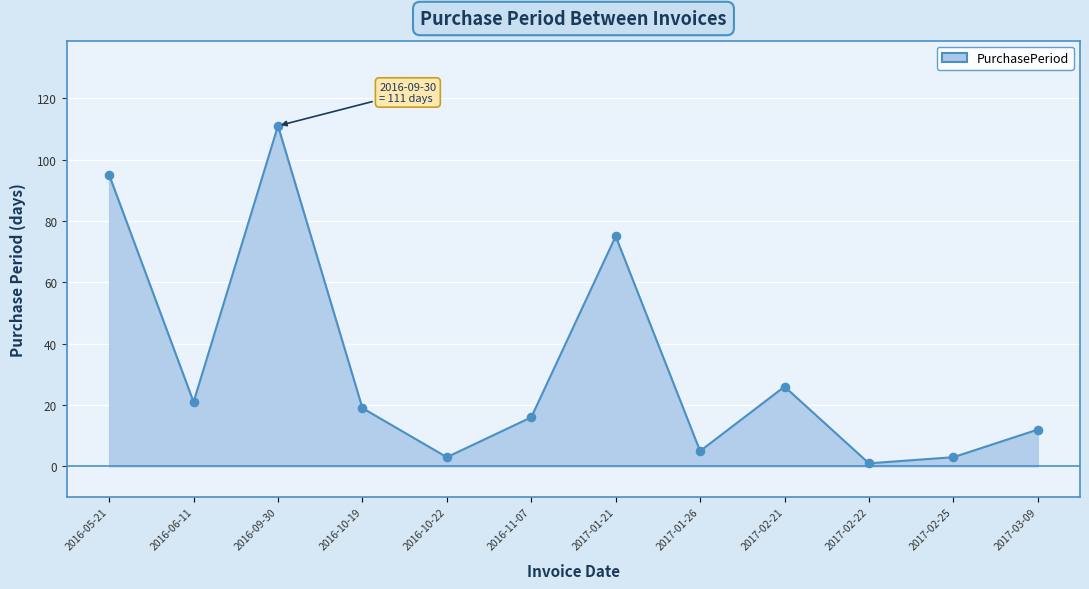

Which has a higher value, 2016-06-11 or 2017-03-09?

2016-06-11